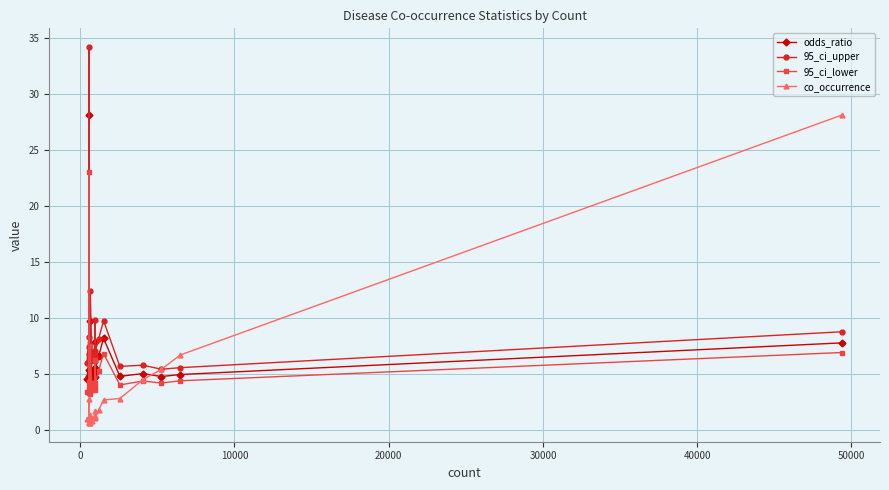

What is the value of the co_occurrence point at the 16th from the left?

2.8